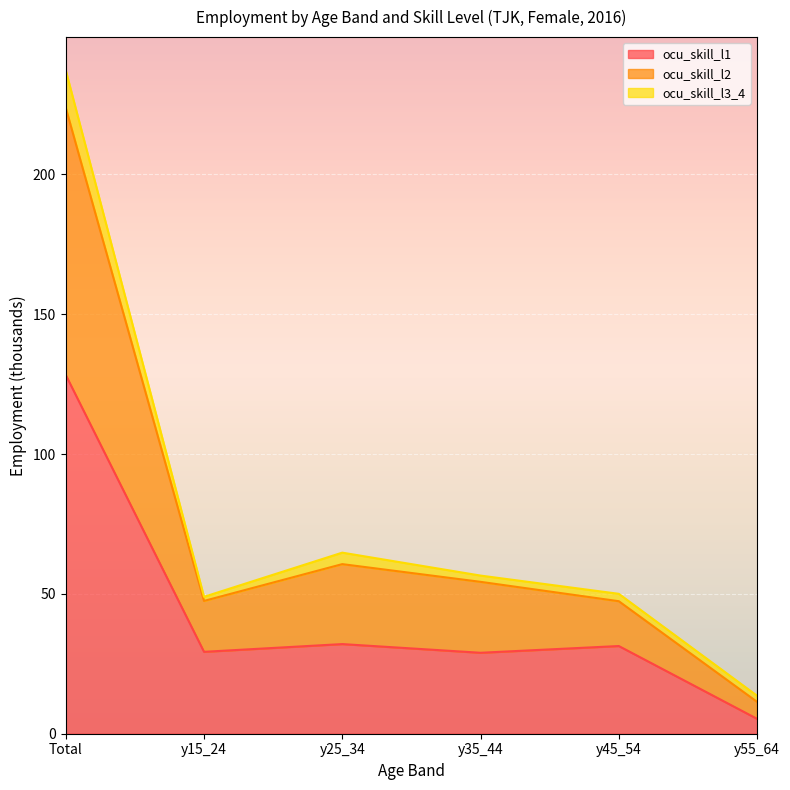

True or false: ocu_skill_l2 and ocu_skill_l1 intersect in this chart.

False